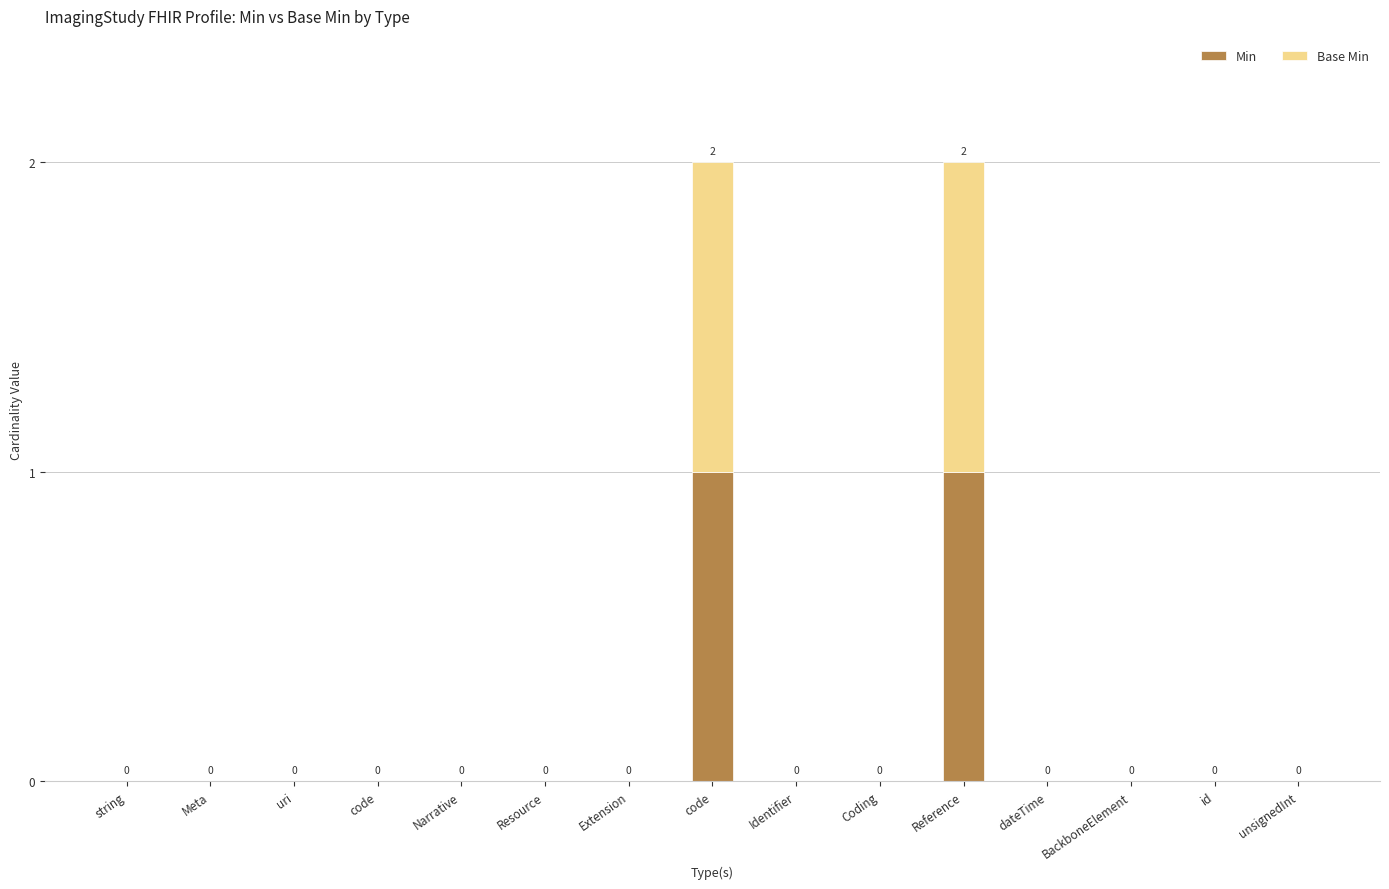

How many Base Min values are between 0 and 1?

15